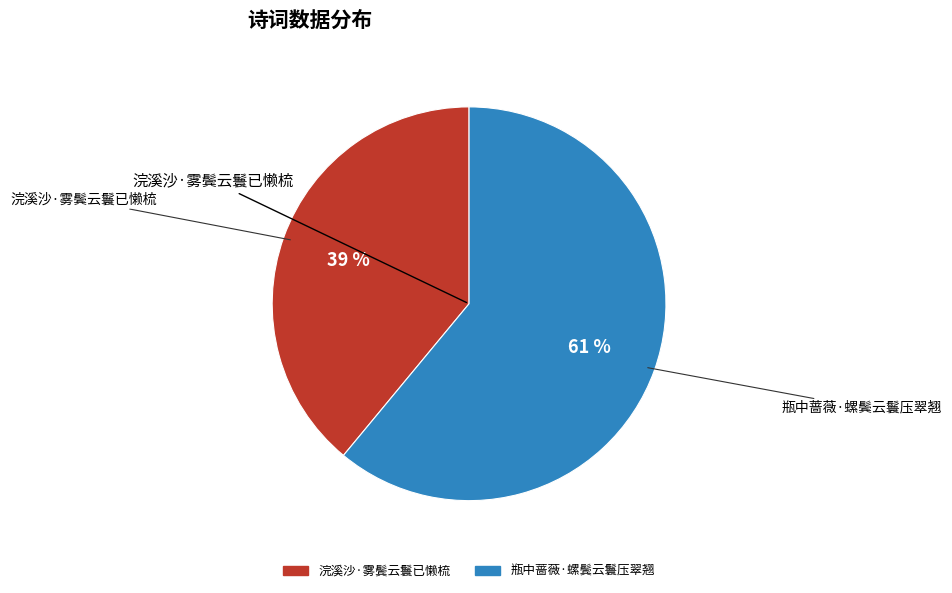

Which has a higher value, 浣溪沙·雾鬓云鬟已懒梳 or 瓶中蔷薇·螺鬓云鬟压翠翘?

瓶中蔷薇·螺鬓云鬟压翠翘